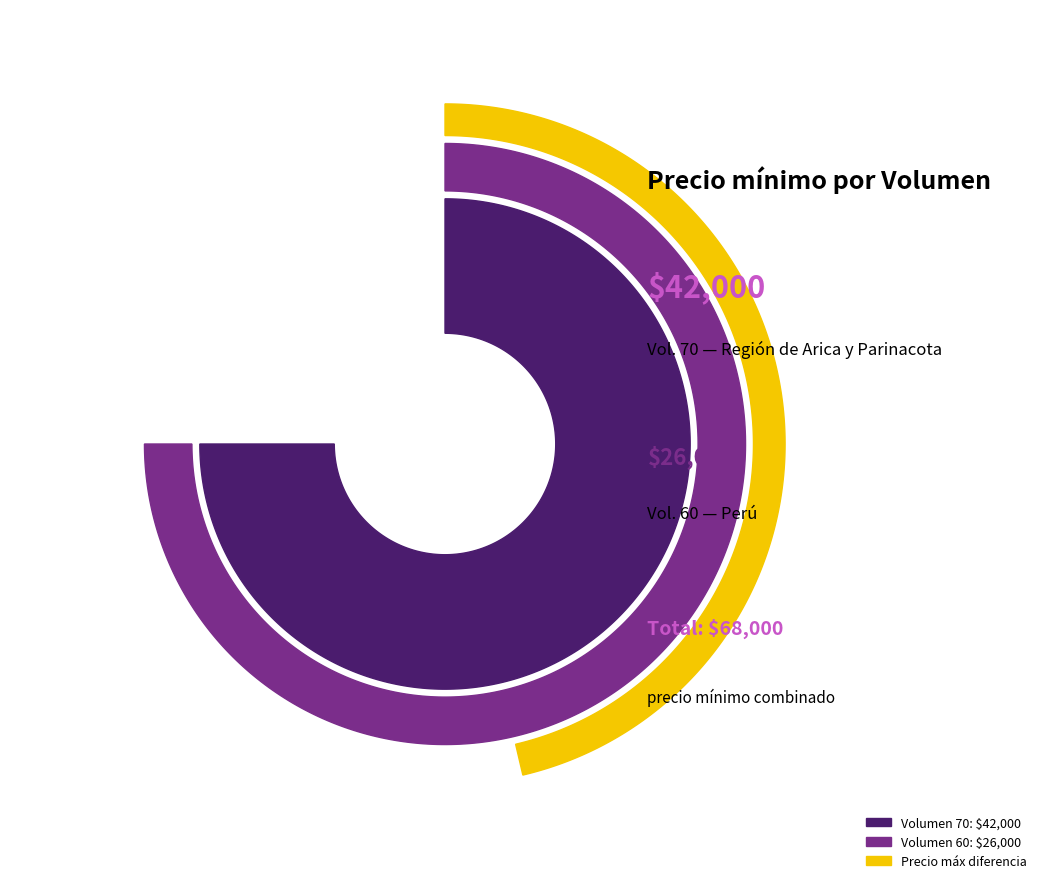

What is the total percentage of 60 and 70?

100.0%